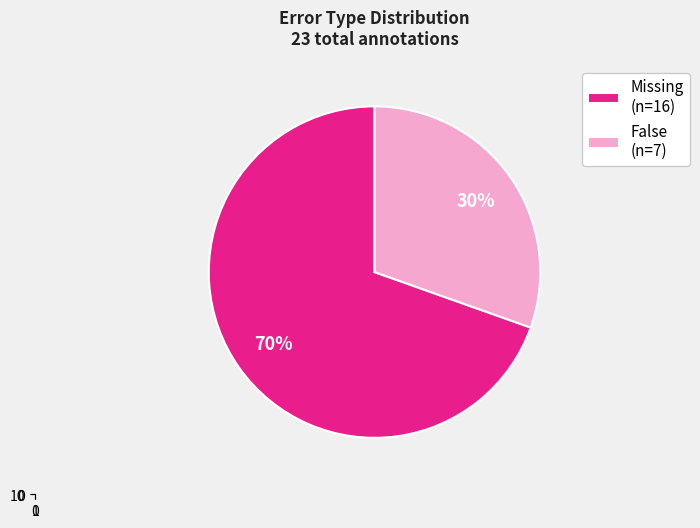

What is the total percentage of Missing and False?

100.0%